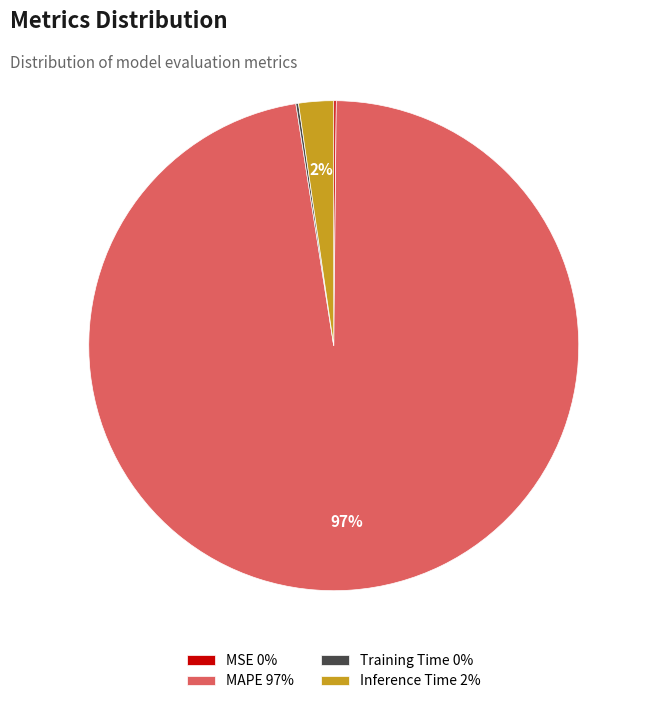

To the nearest percent, what is the average slice percentage?

25%